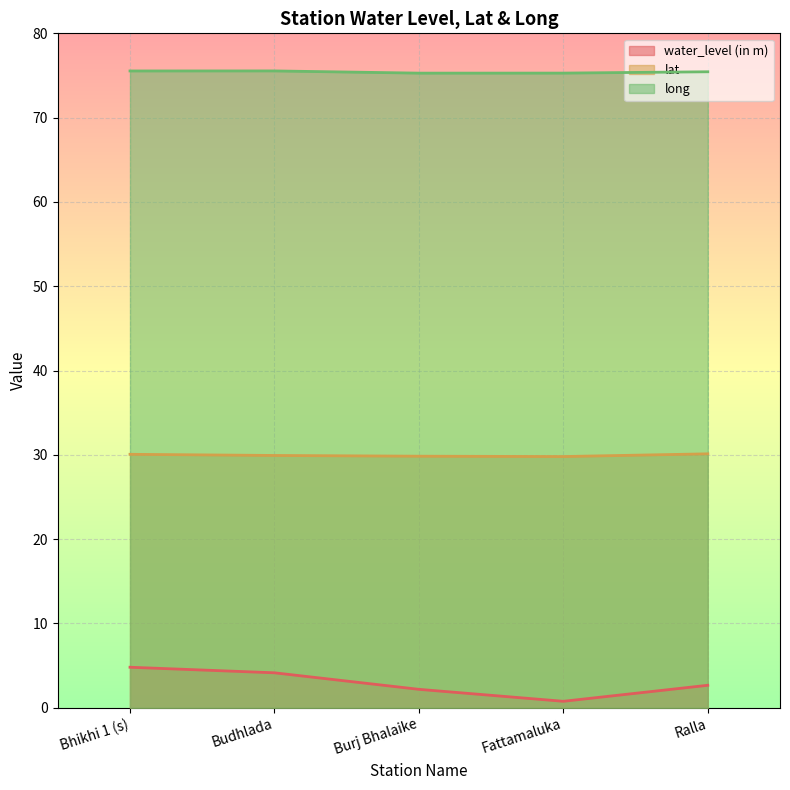

Reading left to right, what are all the values shown in this chart?

water_level (in m): 4.8	4.2	2.2	0.8	2.7
lat: 30.1	29.9	29.8	29.8	30.1
long: 75.5	75.5	75.3	75.3	75.4